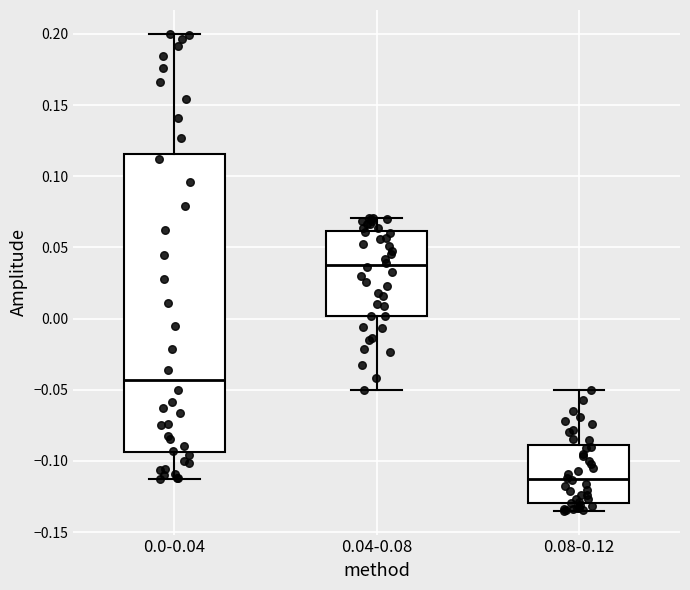

Reading left to right, read every box against the y-axis: the position of its median line, the range the box covers, and the ends of its whiskers. The values are not printed on the chart, so give them approximately, as read against the axis.

0.0-0.04: median -0.045, box -0.095 to 0.115, whiskers -0.110 to 0.200
0.04-0.08: median 0.040, box 0.000 to 0.060, whiskers -0.050 to 0.070
0.08-0.12: median -0.115, box -0.130 to -0.090, whiskers -0.135 to -0.050